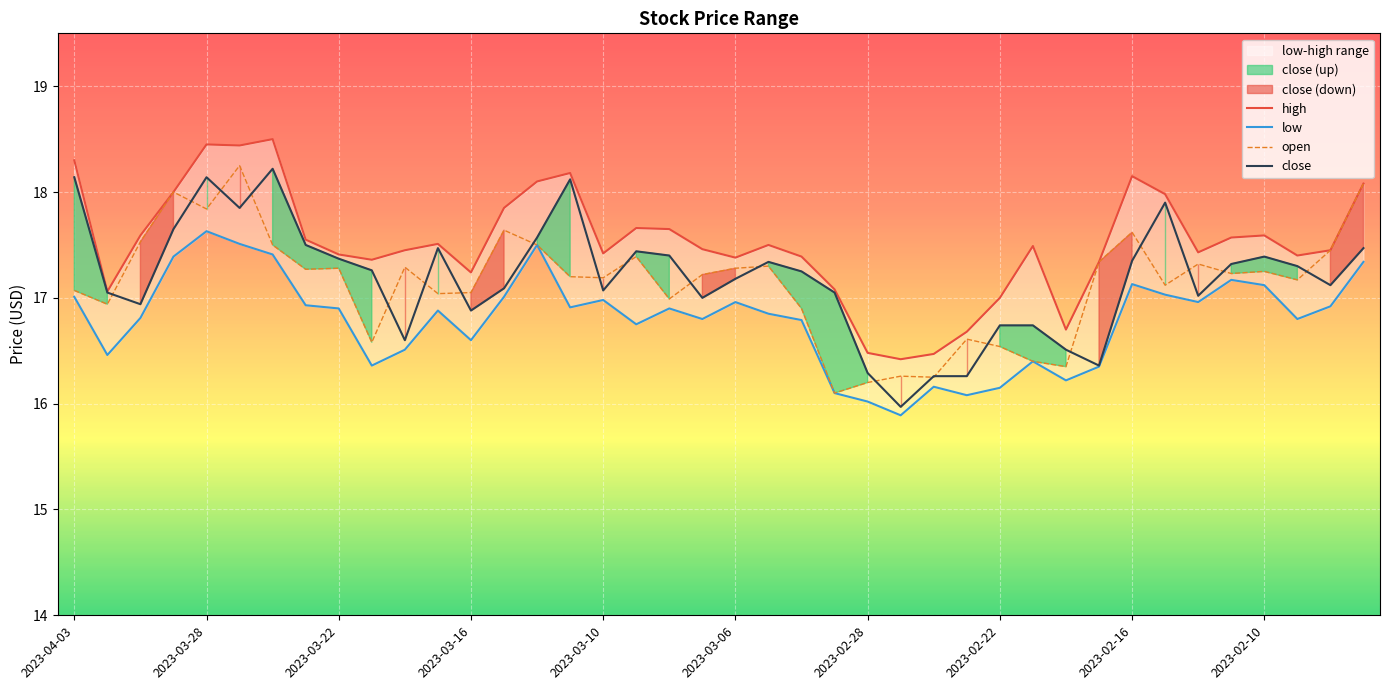

What is the highest value of the open series?

18.2